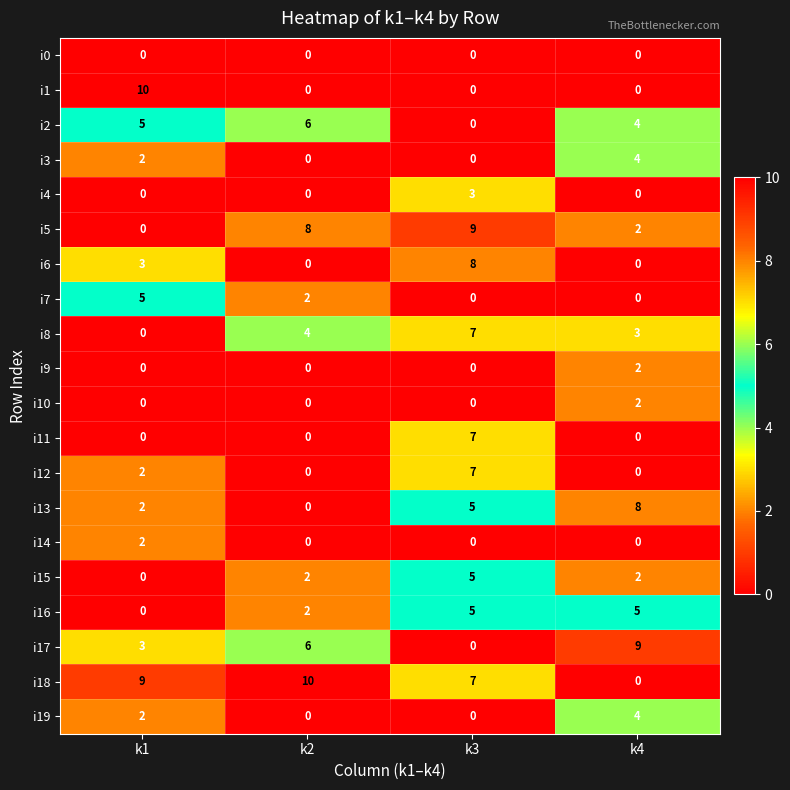

Count the number of categories in the chart.

4